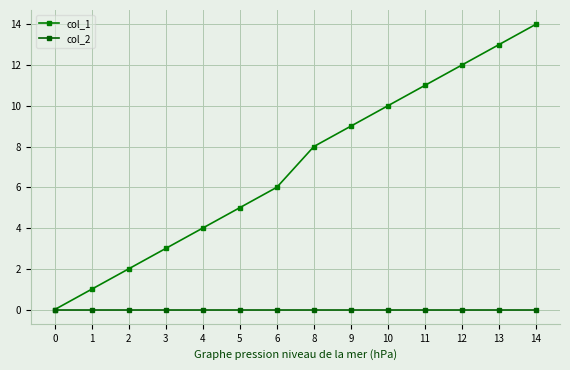

Does the chart have visible grid lines?

Yes